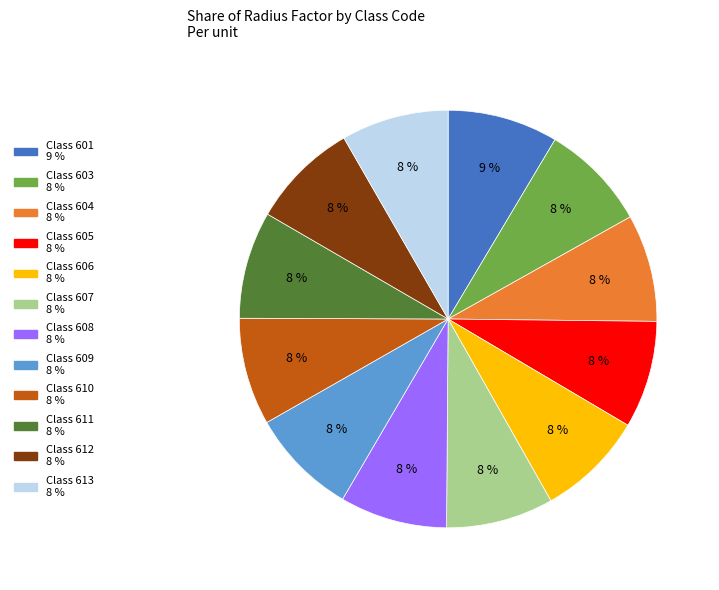

To the nearest percent, what is the average slice percentage?

8%